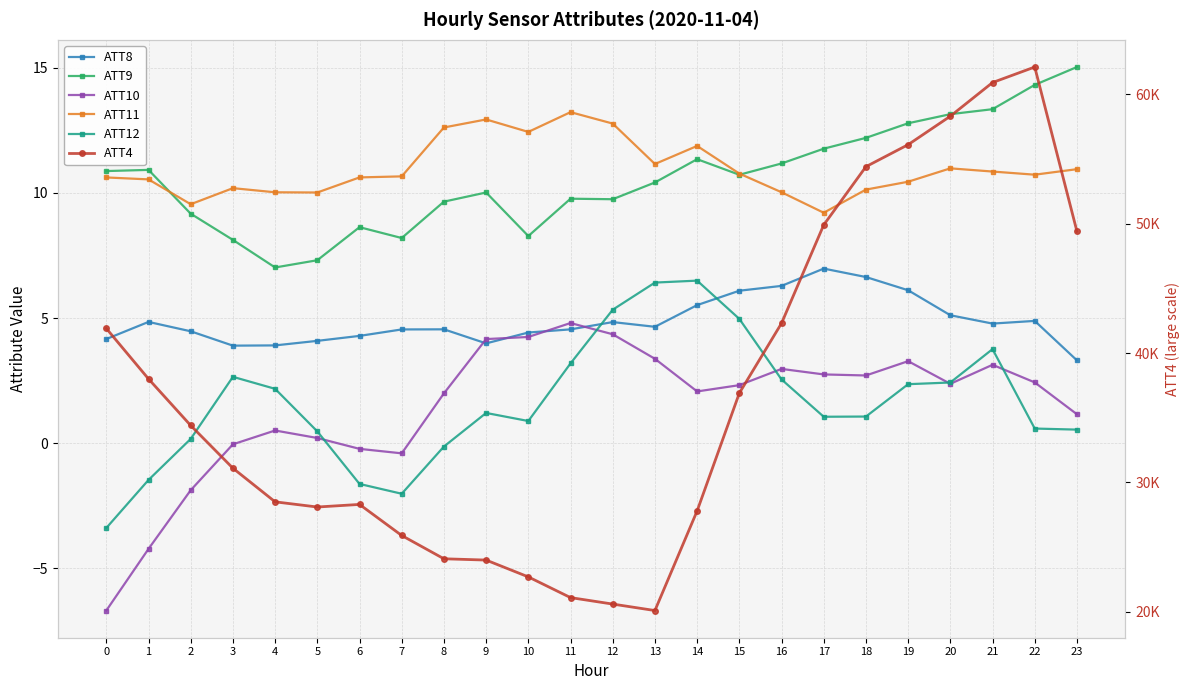

Is the value of ATT8 at 12 greater than the value of ATT11 at 0?

No